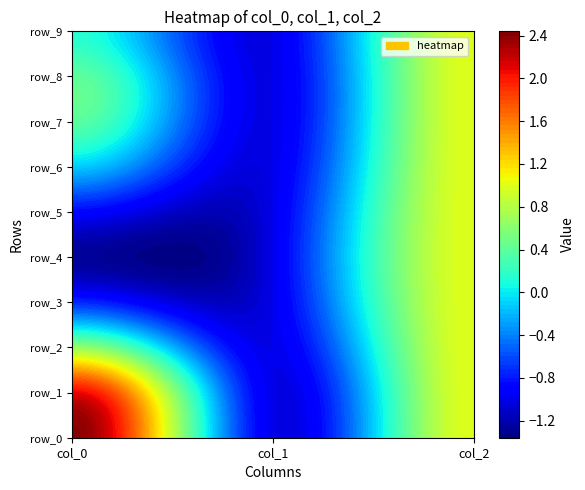

What is the difference between the row_5 values at col_0 and col_1?

0.1